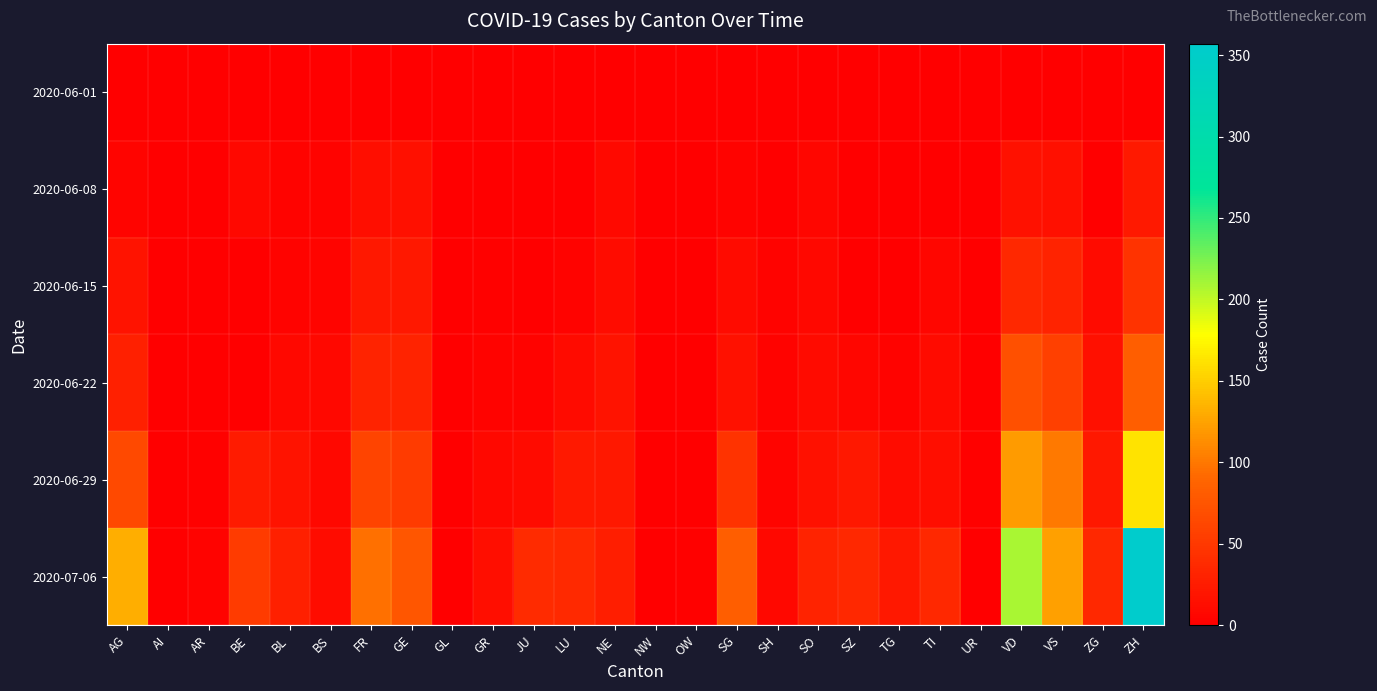

Reading left to right, transcribe all the data shown in this chart.

2020-06-01: AG=0	AI=0	AR=0	BE=0	BL=1	BS=0	FR=0	GE=1	GL=0	GR=0	JU=0	LU=0	NE=0	NW=0	OW=0	SG=0	SH=0	SO=0	SZ=0	TG=0	TI=0	UR=0	VD=0	VS=1	ZG=0	ZH=0
2020-06-08: AG=5	AI=0	AR=0	BE=8	BL=3	BS=4	FR=13	GE=14	GL=0	GR=1	JU=0	LU=1	NE=9	NW=0	OW=0	SG=4	SH=1	SO=6	SZ=0	TG=1	TI=1	UR=0	VD=16	VS=14	ZG=1	ZH=23
2020-06-15: AG=17	AI=0	AR=0	BE=0	BL=4	BS=5	FR=22	GE=22	GL=0	GR=2	JU=1	LU=3	NE=12	NW=0	OW=0	SG=11	SH=3	SO=8	SZ=1	TG=1	TI=6	UR=0	VD=35	VS=32	ZG=11	ZH=45
2020-06-22: AG=28	AI=0	AR=0	BE=0	BL=7	BS=7	FR=32	GE=32	GL=0	GR=3	JU=3	LU=10	NE=18	NW=0	OW=0	SG=16	SH=3	SO=11	SZ=6	TG=3	TI=11	UR=0	VD=71	VS=56	ZG=14	ZH=83
2020-06-29: AG=65	AI=0	AR=2	BE=25	BL=17	BS=7	FR=61	GE=52	GL=1	GR=8	JU=11	LU=23	NE=21	NW=0	OW=1	SG=46	SH=5	SO=16	SZ=21	TG=12	TI=13	UR=2	VD=121	VS=101	ZG=21	ZH=162
2020-07-06: AG=132	AI=0	AR=4	BE=52	BL=29	BS=12	FR=95	GE=76	GL=1	GR=13	JU=39	LU=37	NE=27	NW=0	OW=2	SG=83	SH=7	SO=32	SZ=35	TG=21	TI=36	UR=0	VD=208	VS=123	ZG=36	ZH=357